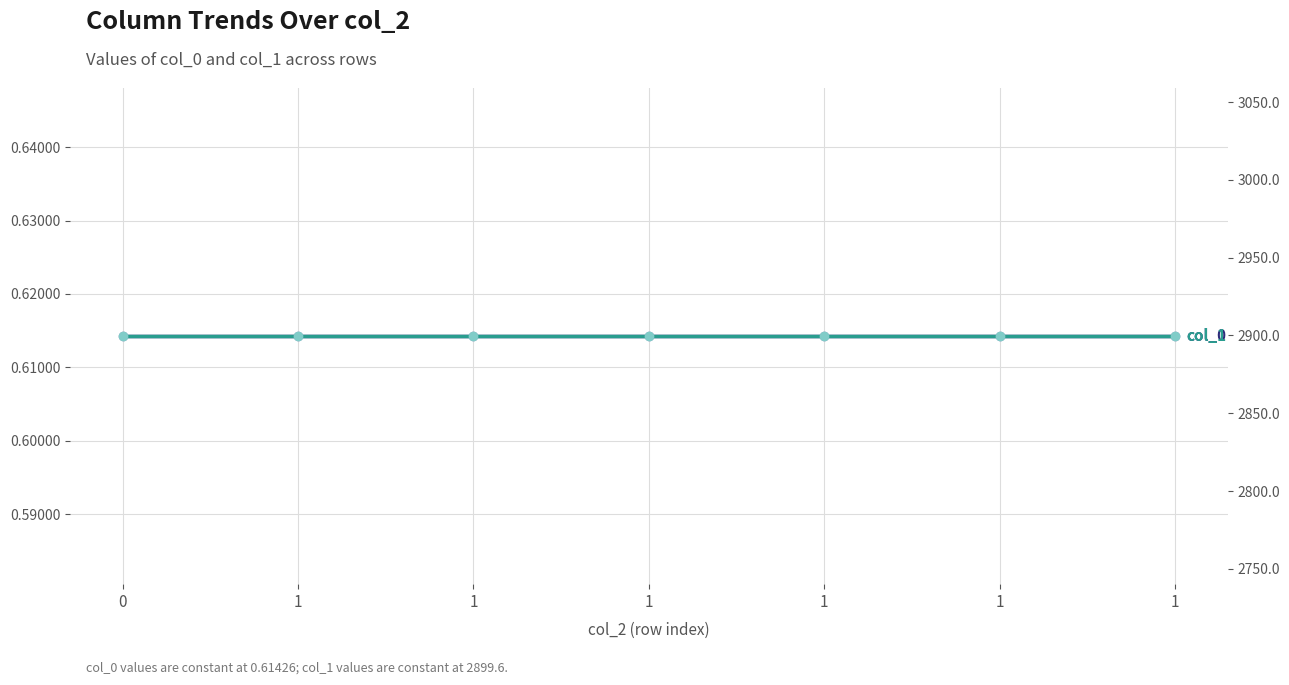

How many series are shown in this chart?

2